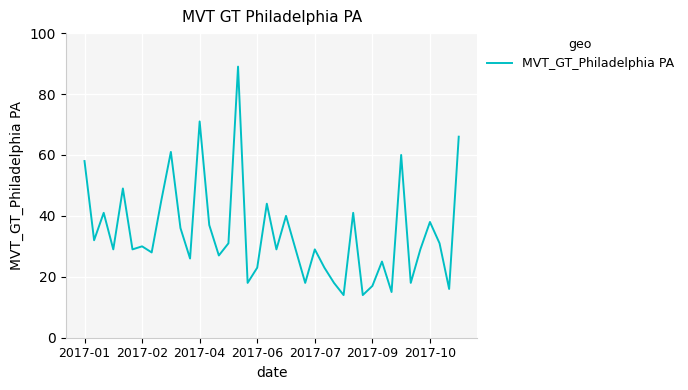

What is the maximum value shown in the chart?

89